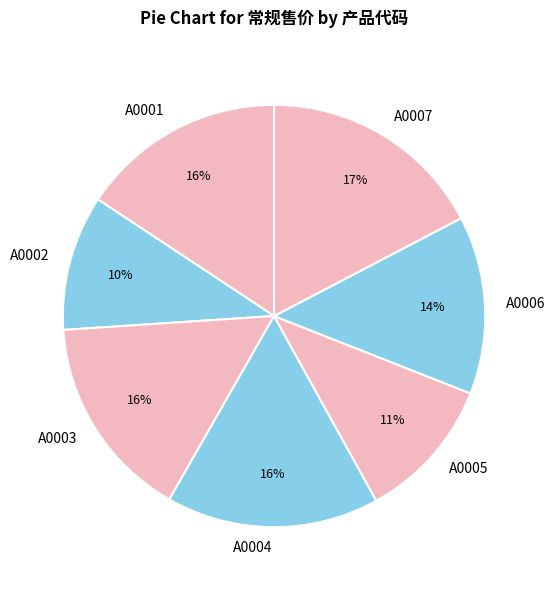

Do A0006 and A0005 together represent more than half of the pie?

No